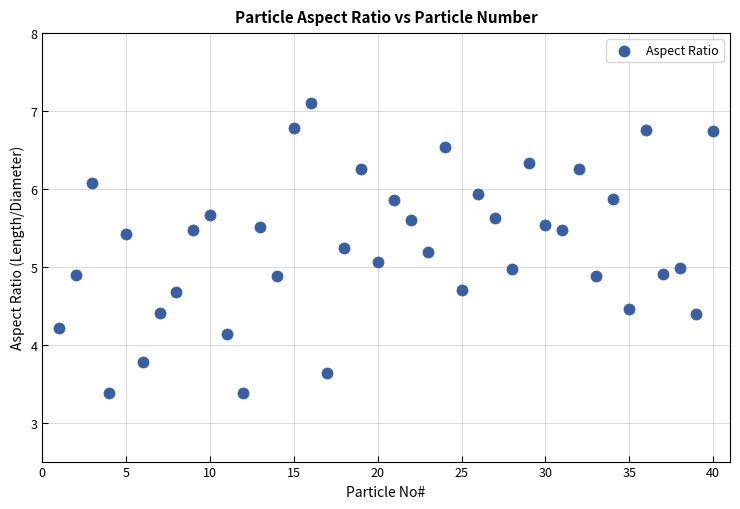

What is the range of X values (max minus min)?

39.0